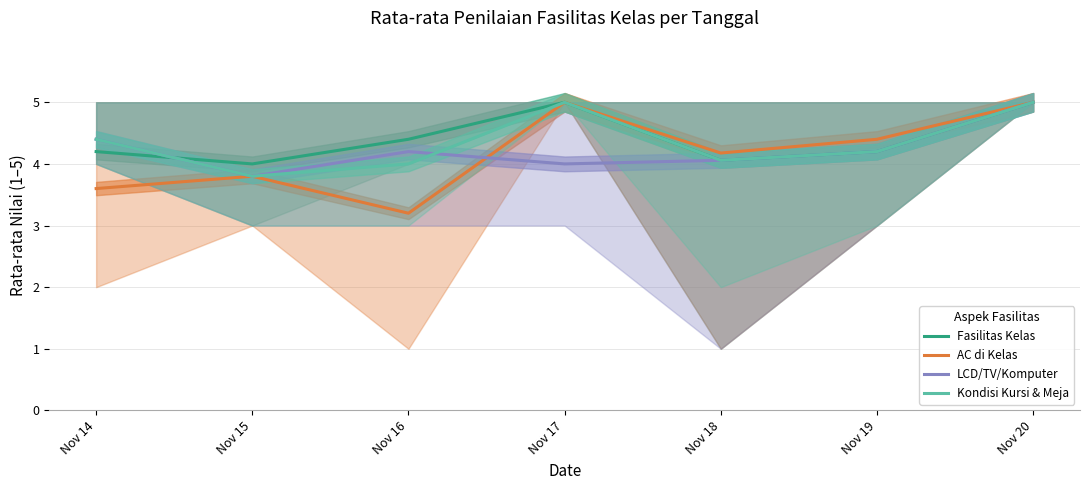

List the series in order of their peak value, lowest first.

Fasilitas Kelas, AC di Kelas, LCD/TV/Komputer, Kondisi Kursi & Meja